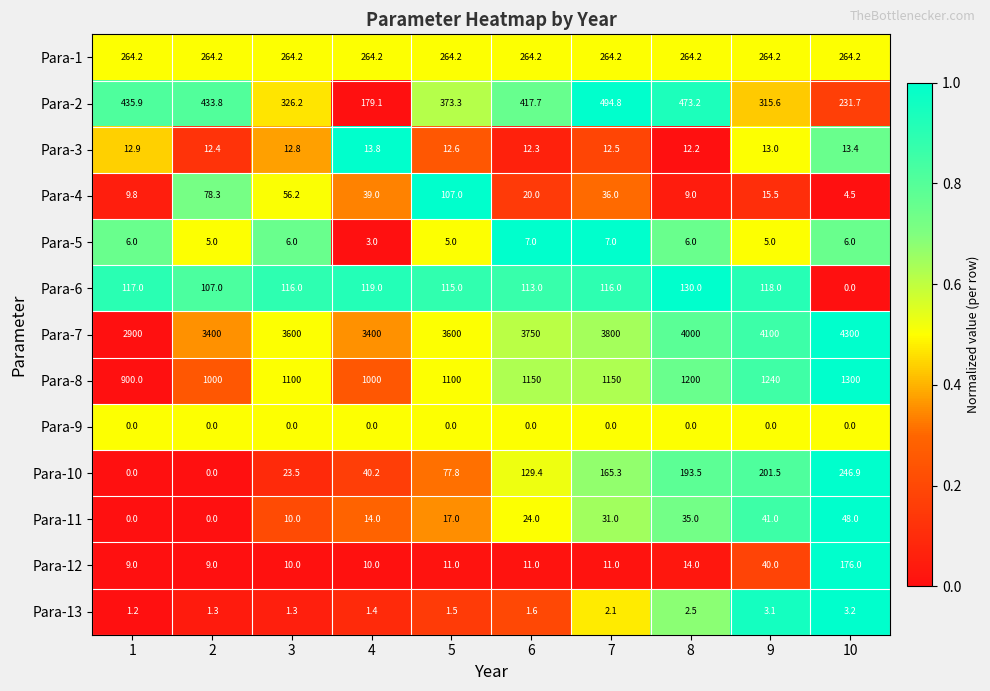

Which series changed the most between 3 and 10?

Para-7